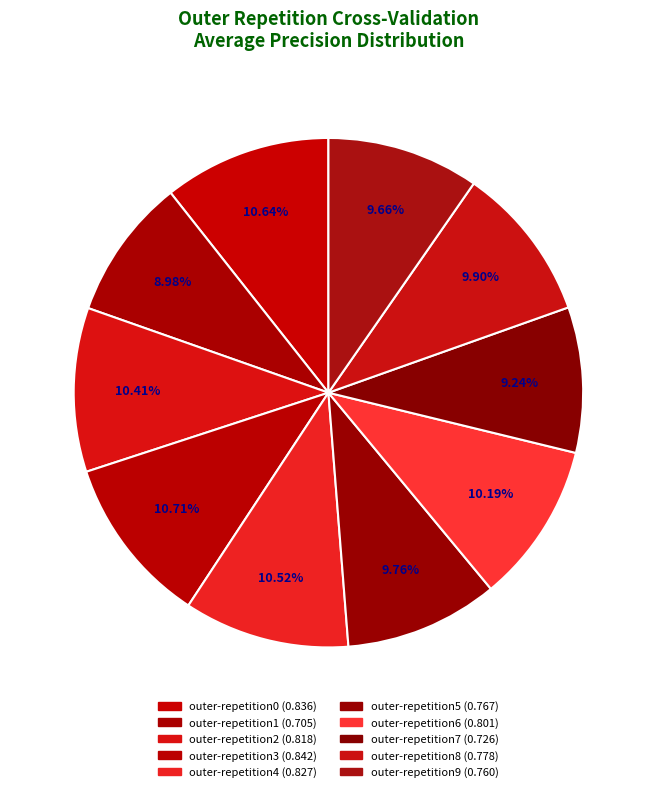

How many slices are in this pie chart?

10